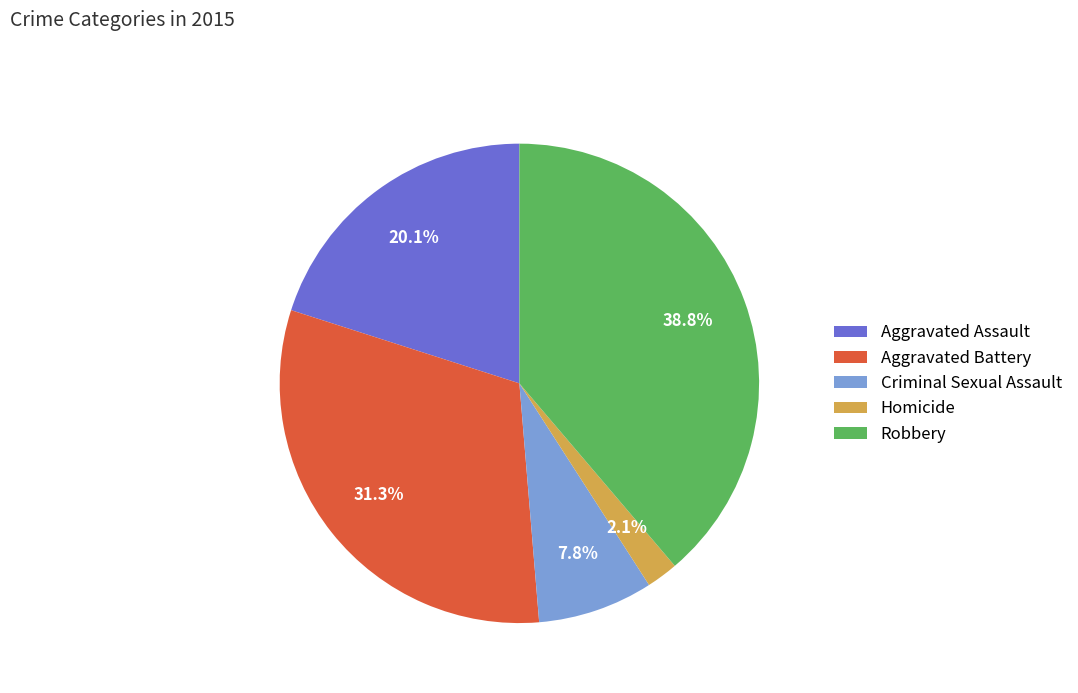

To the nearest percent, what is the difference between the Aggravated Battery and Criminal Sexual Assault slice percentages?

23%